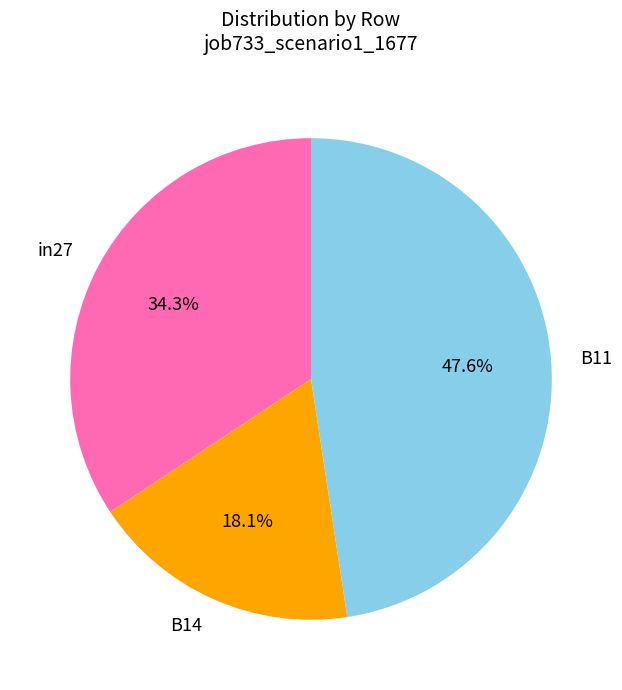

Is it true that B11 is 48% of the pie?

True